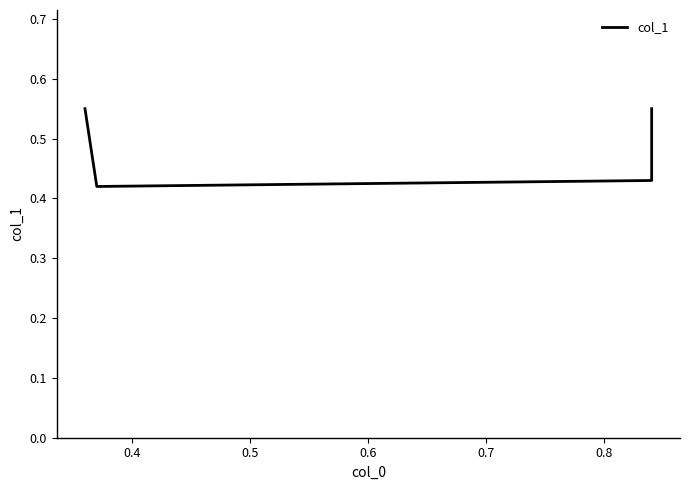

Count the number of categories in the chart.

4